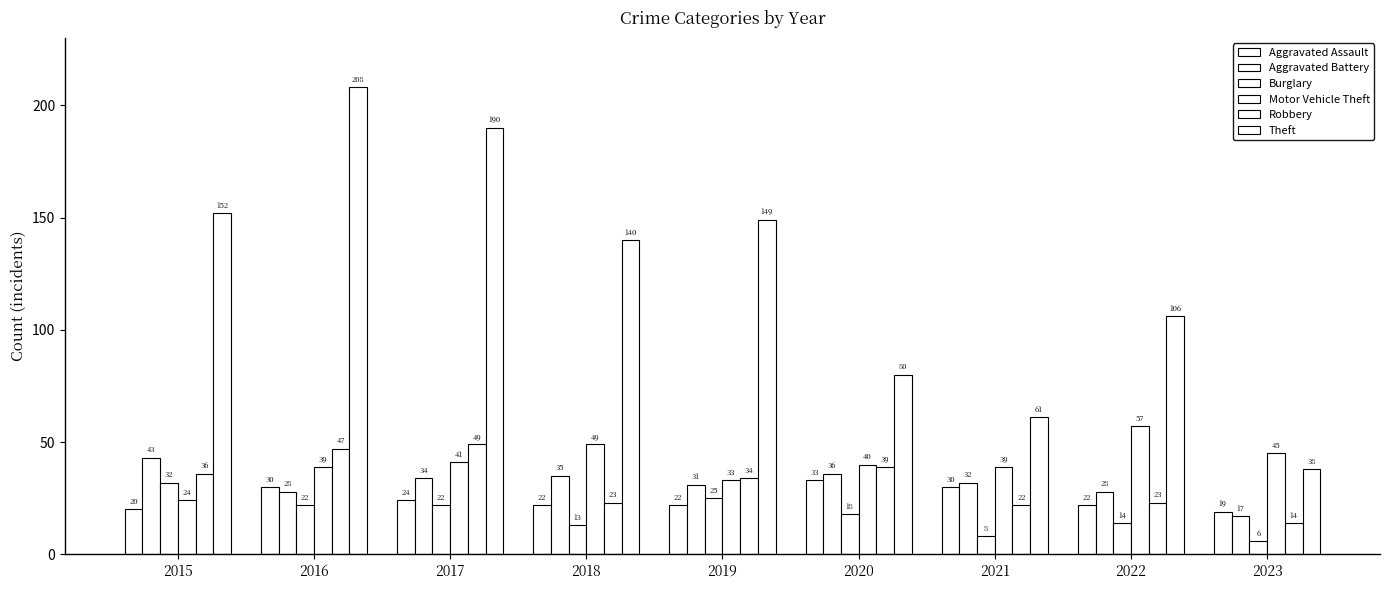

Does the chart contain stacked bars?

No